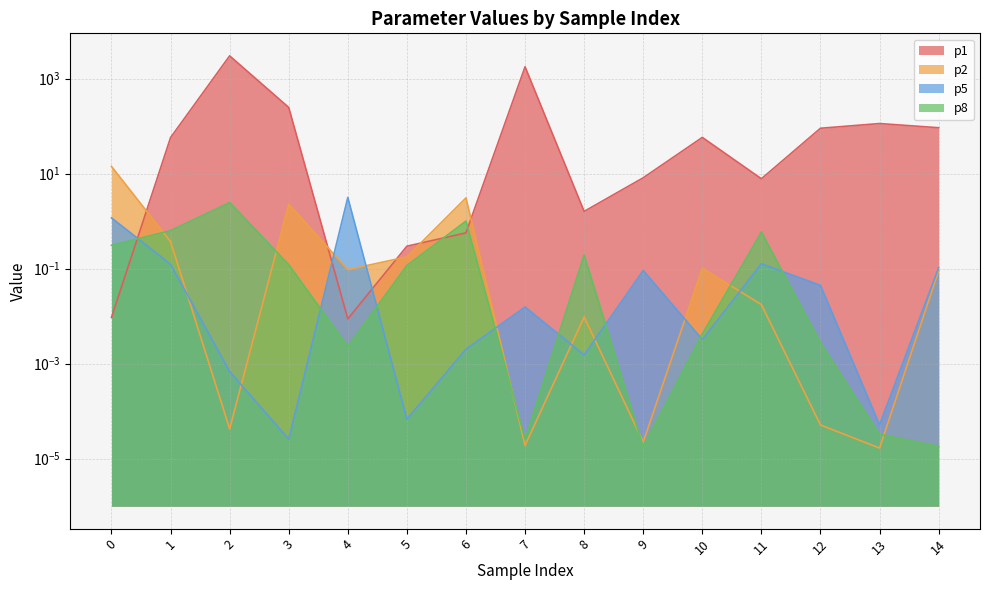

True or false: p8 and p2 cross at least once.

True